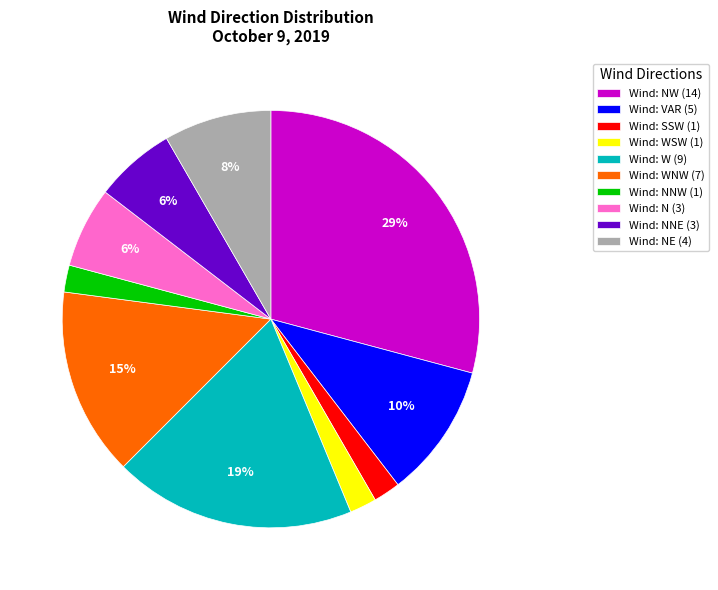

To the nearest percent, what portion does Wind: NE (4) represent?

8%